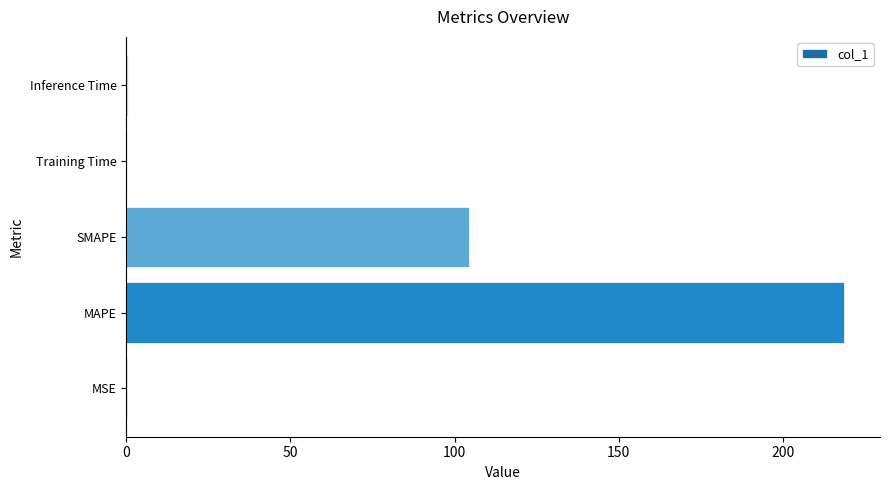

What is the maximum value shown in the chart?

218.7